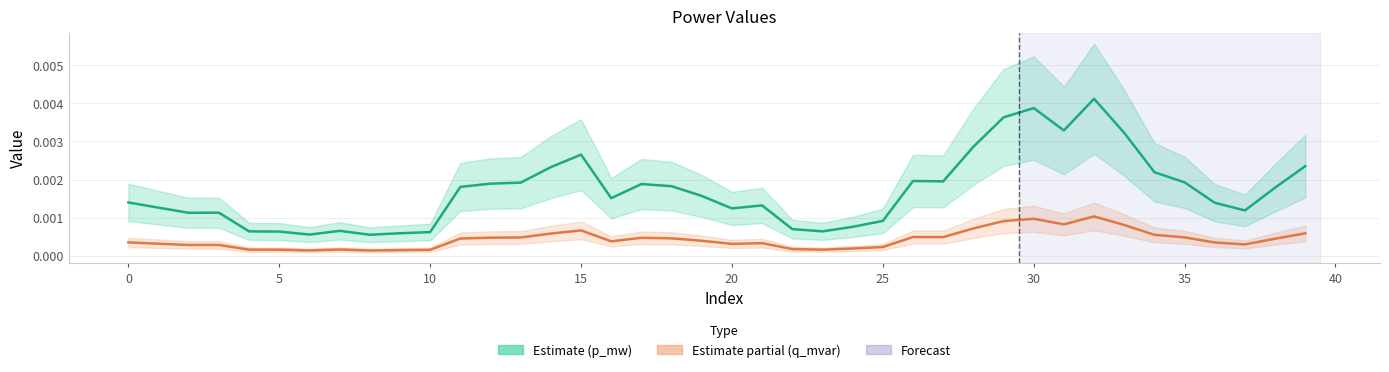

True or false: q_mvar (Partial) and p_mw (Estimate) intersect in this chart.

False